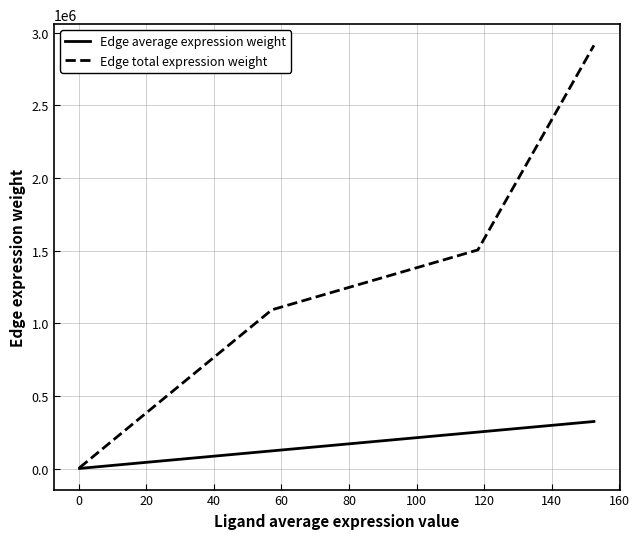

How many lines are shown in the chart?

2